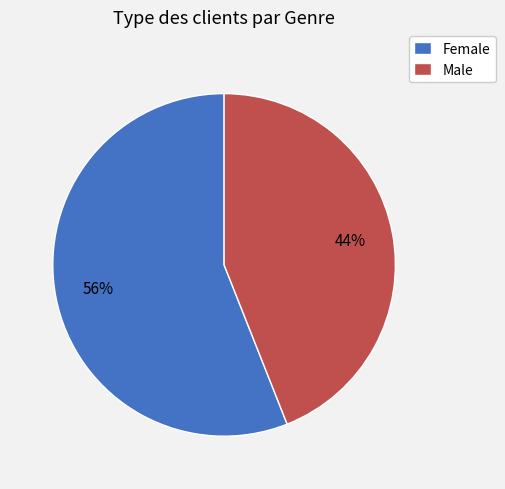

Combined, do Female and Male account for over 50%?

Yes